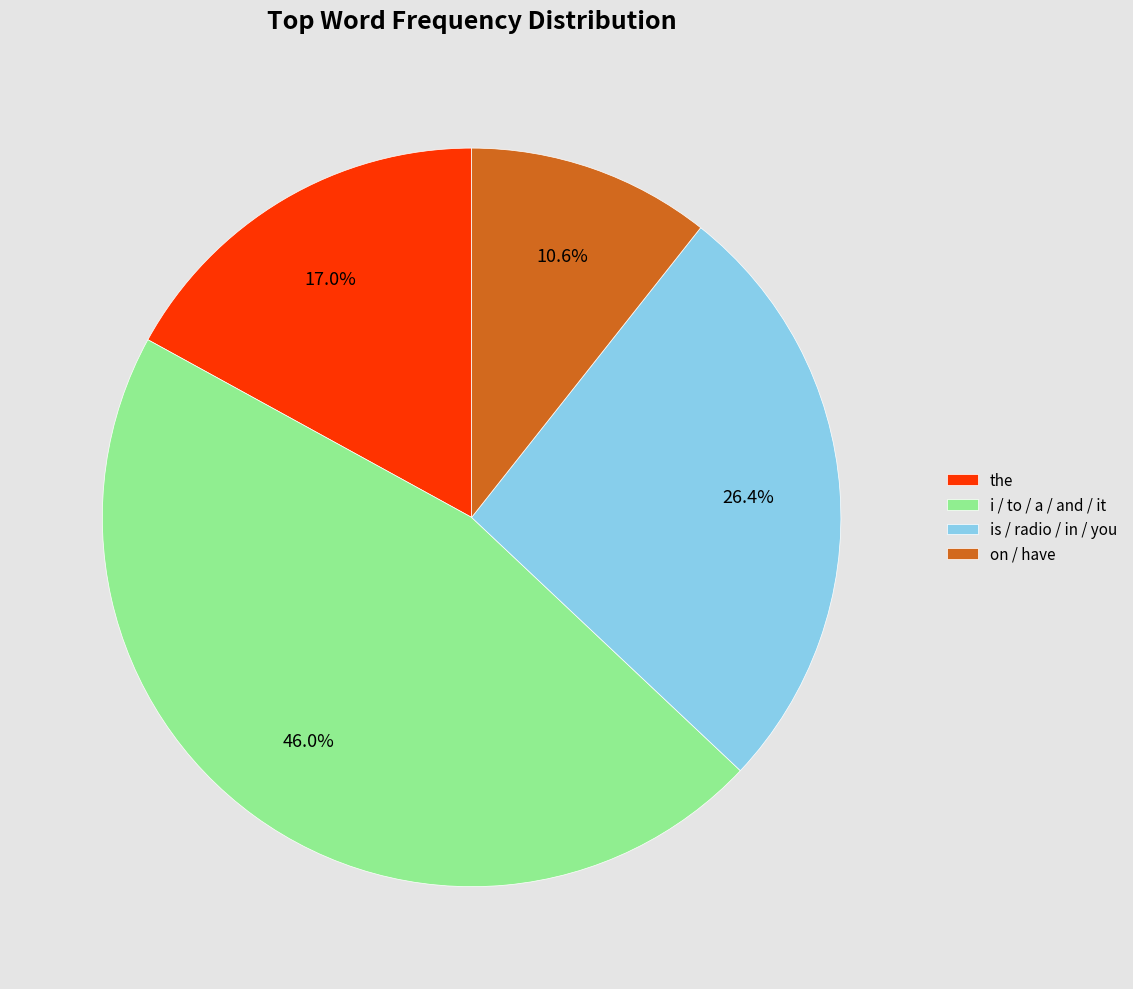

Which category has the biggest portion of the pie?

i / to / a / and / it